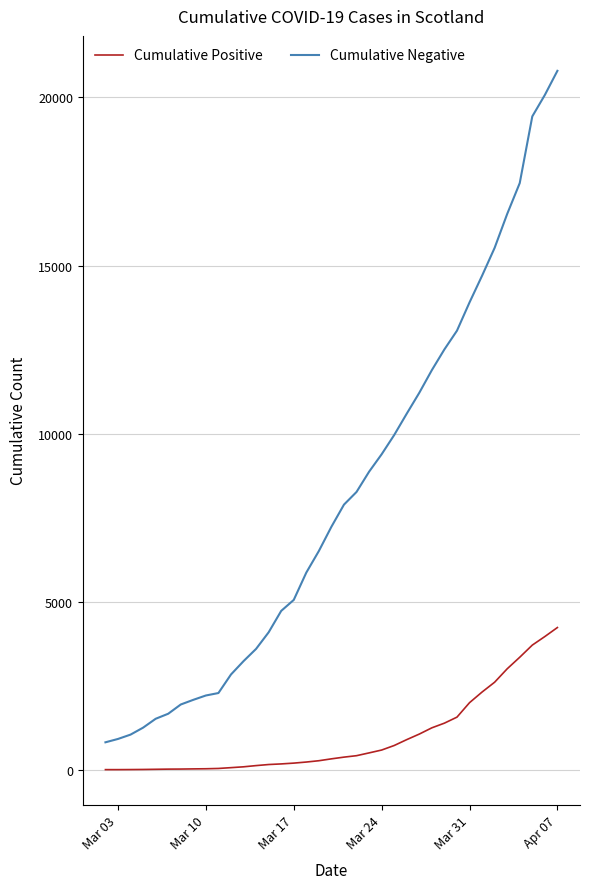

Rank the series by their maximum value, from highest to lowest.

Cumulative Negative, Cumulative Positive